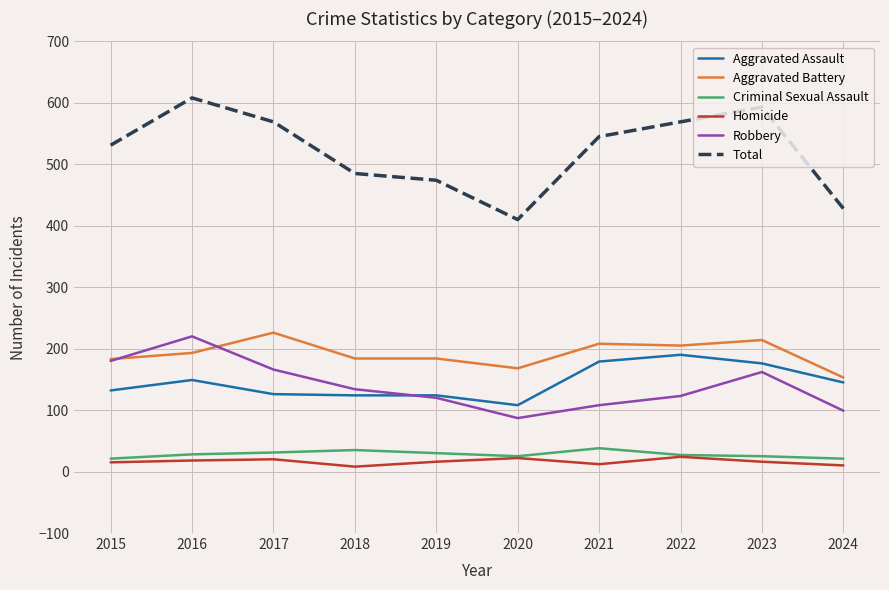

Is the value of Aggravated Assault at 2023 greater than the value of Robbery at 2022?

Yes